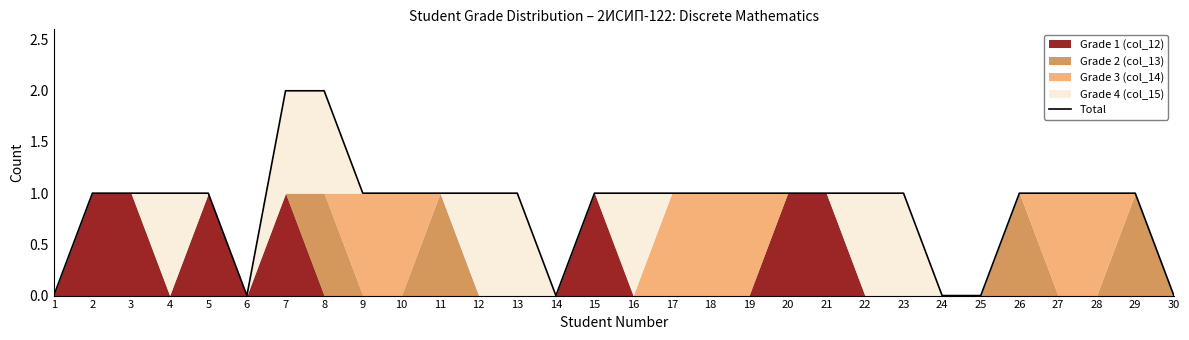

The chart shows a value of 1 at 27. True or false?

True